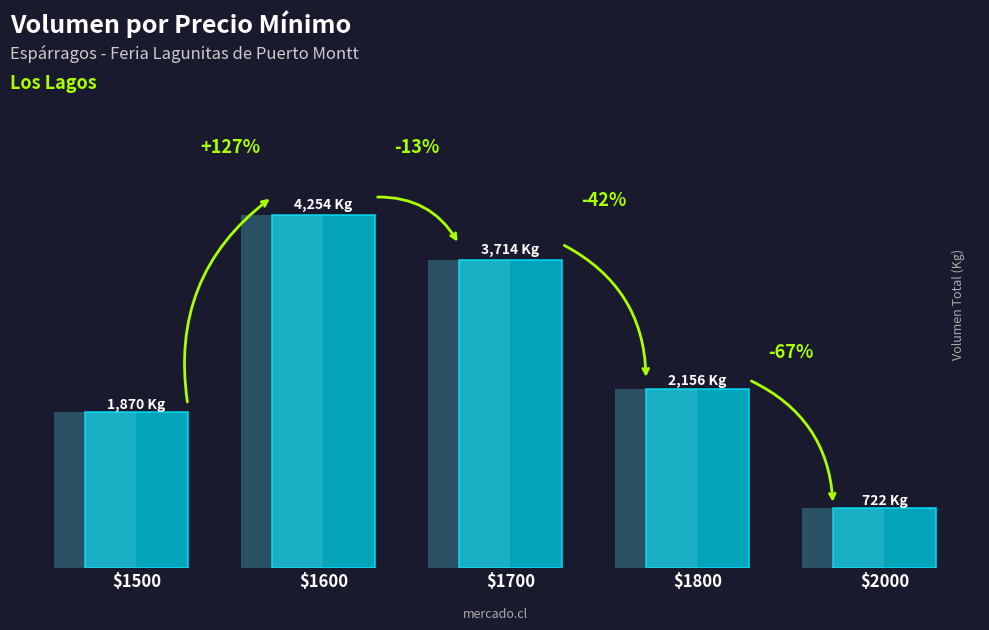

The value at $1700 is 3714. True or false?

True